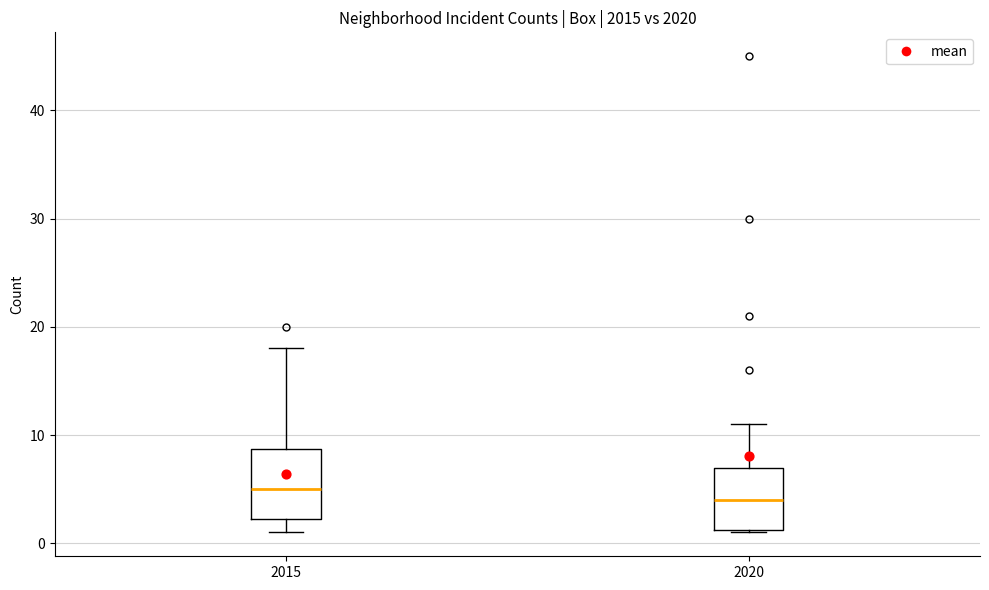

Which box's median line is the highest?

2015